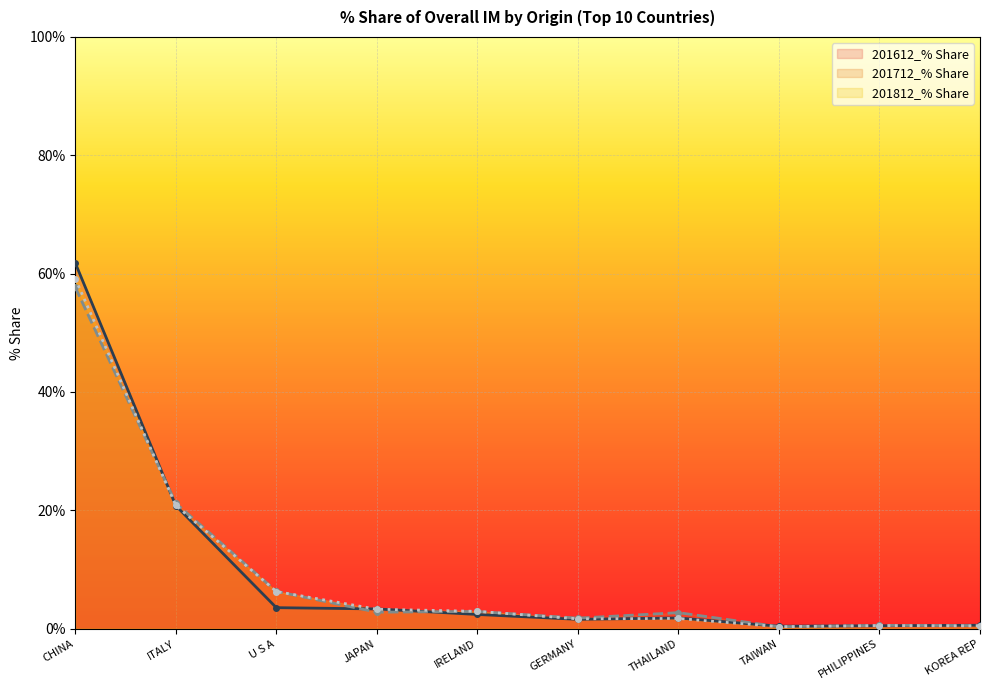

What is the smallest value displayed?

0.3